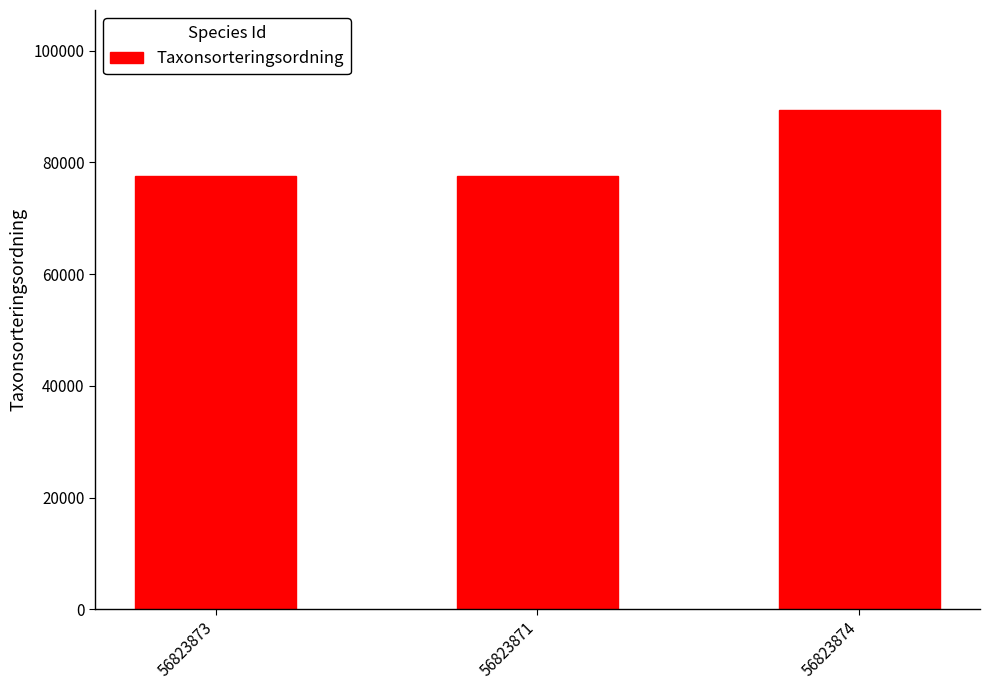

What is the average value?

81501